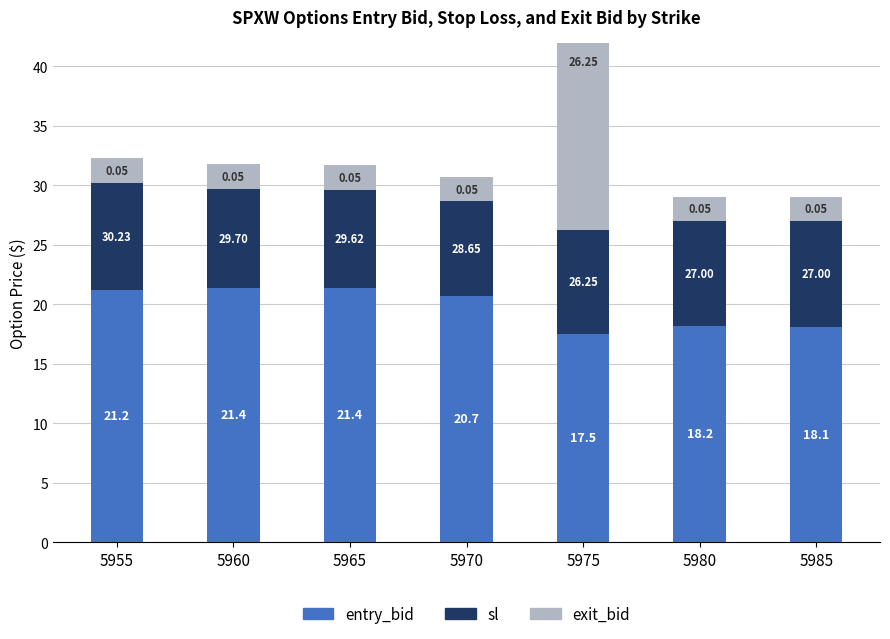

Reading left to right, list all the values displayed in this chart.

entry_bid: 5955=21.2	5960=21.4	5965=21.4	5970=20.7	5975=17.5	5980=18.2	5985=18.1
sl: 5955=9.0	5960=8.3	5965=8.2	5970=7.9	5975=8.8	5980=8.8	5985=8.9
exit_bid: 5955=2.0	5960=2.0	5965=2.0	5970=2.0	5975=28.2	5980=2.0	5985=2.0